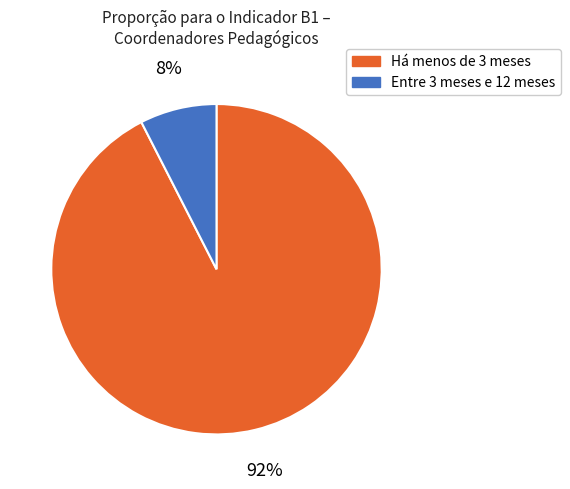

Does any single category account for the majority?

Yes